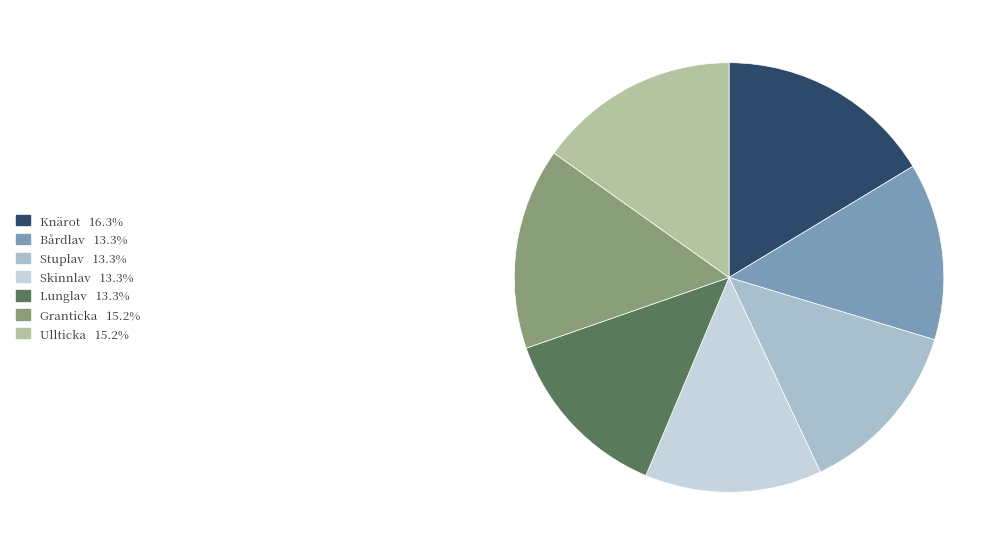

Count the number of slices in the pie.

7